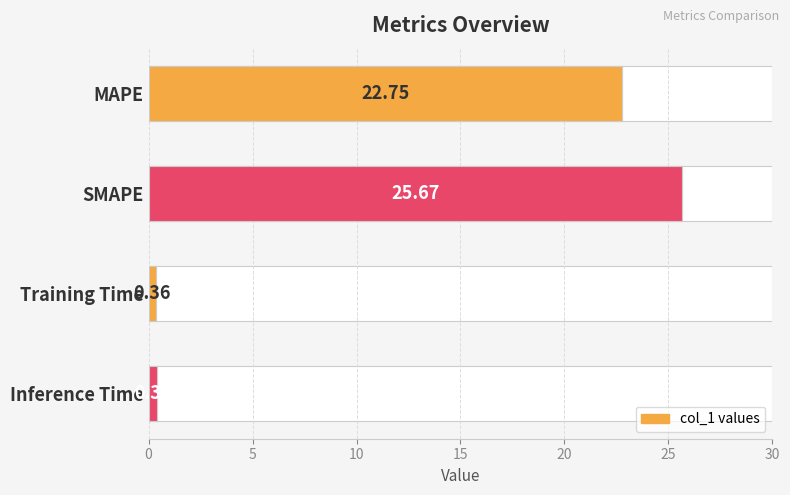

What is the average value?

12.3